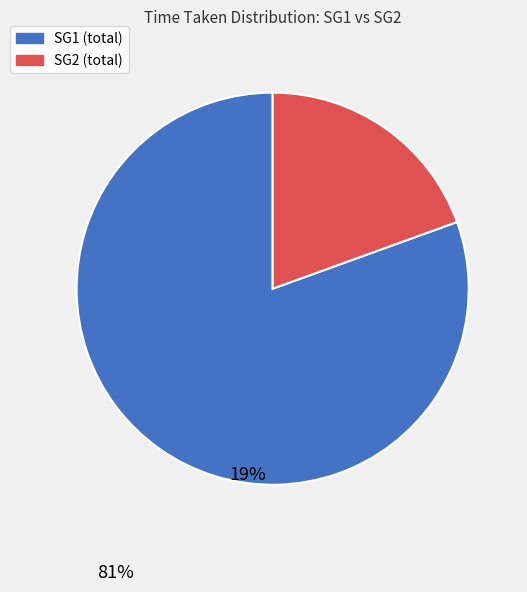

Is it true that SG1 (total) is 81% of the pie?

True